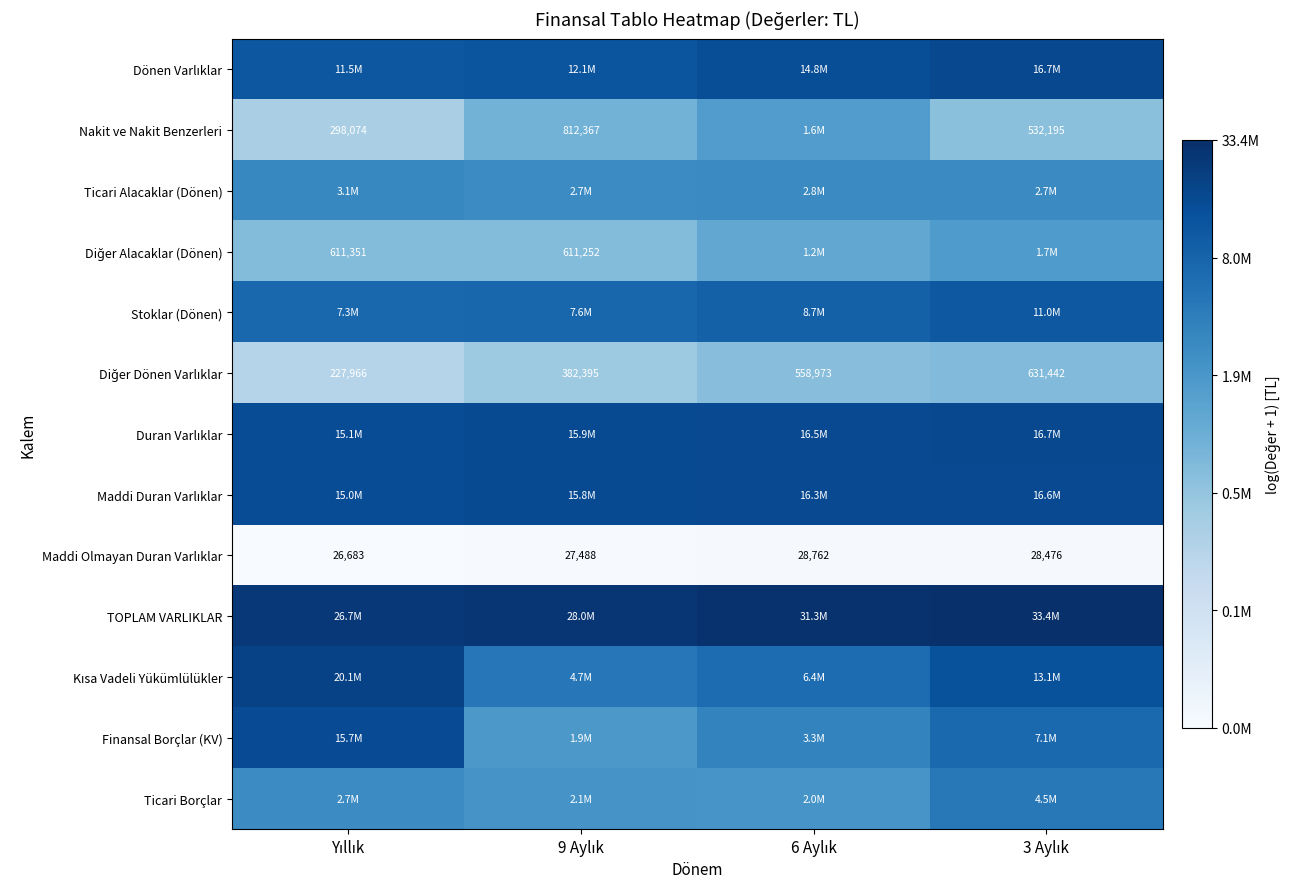

Which has a higher value, 9 Aylık or 6 Aylık?

6 Aylık